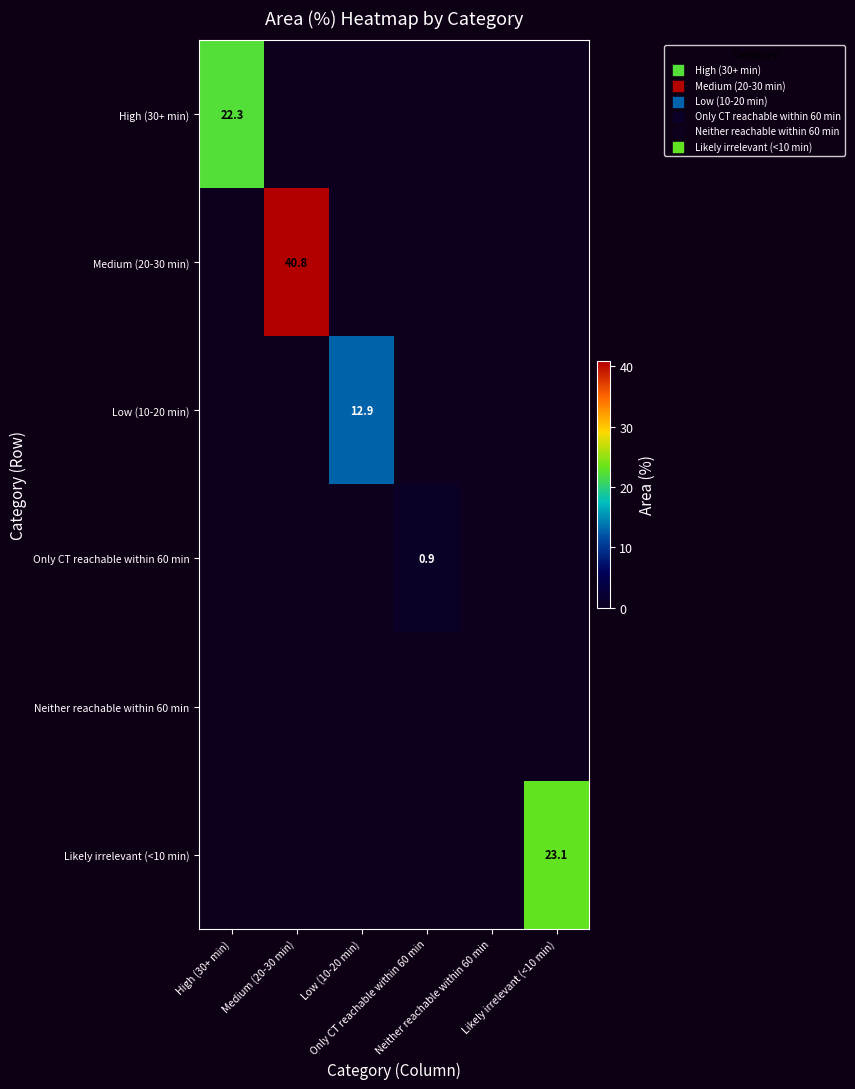

Is the value of Only CT reachable within 60 min at Only CT reachable within 60 min greater than the value of High (30+ min) at Likely irrelevant (<10 min)?

Yes